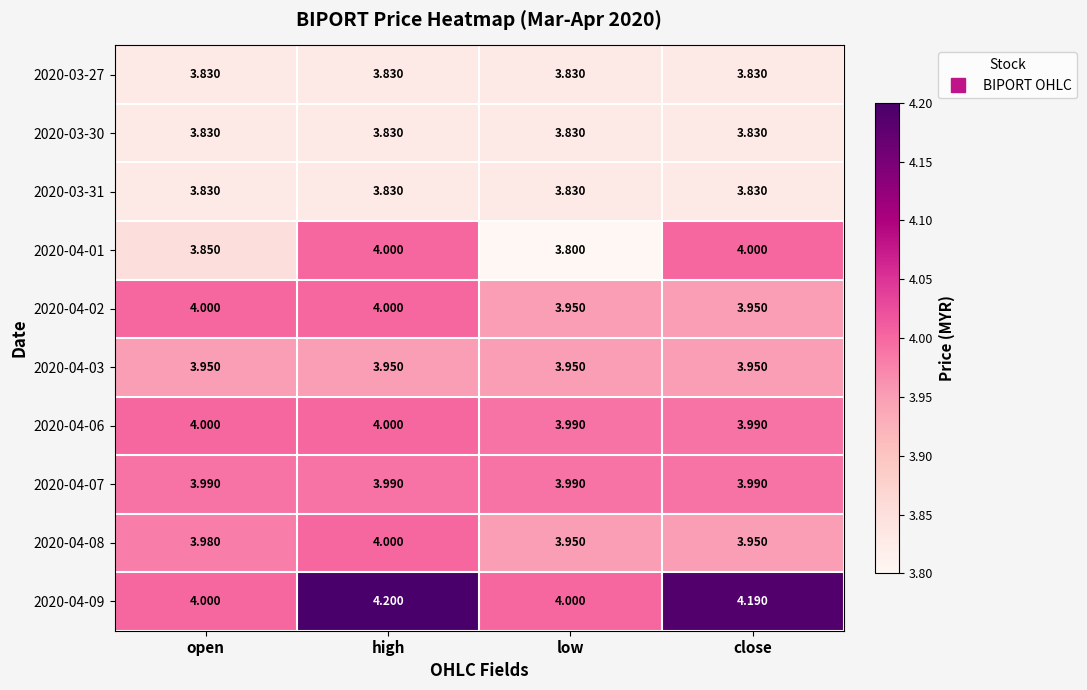

What is the spread (max minus min) of values at low?

0.2